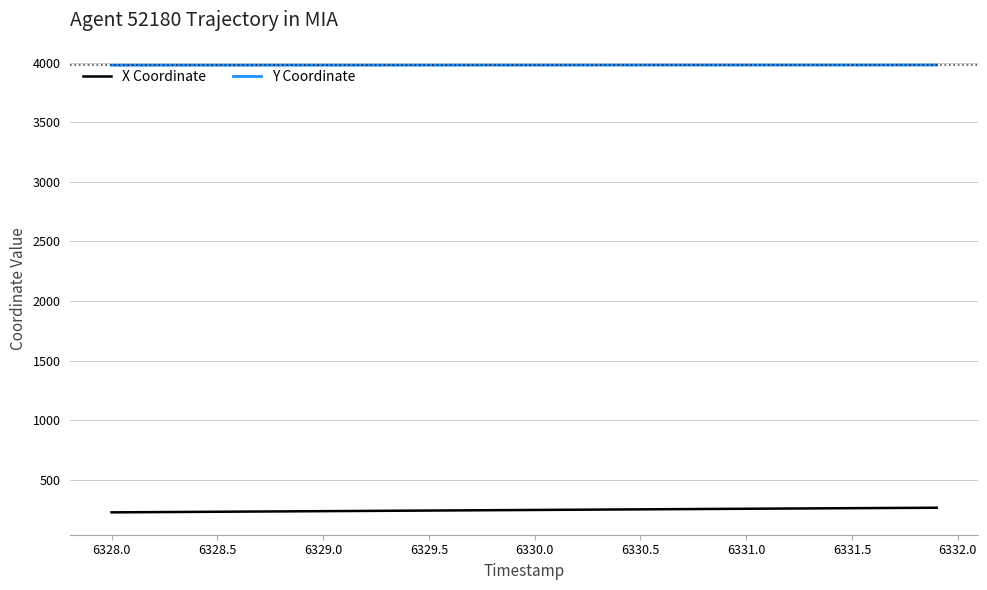

At how many categories does at least one series exceed 2988?

40